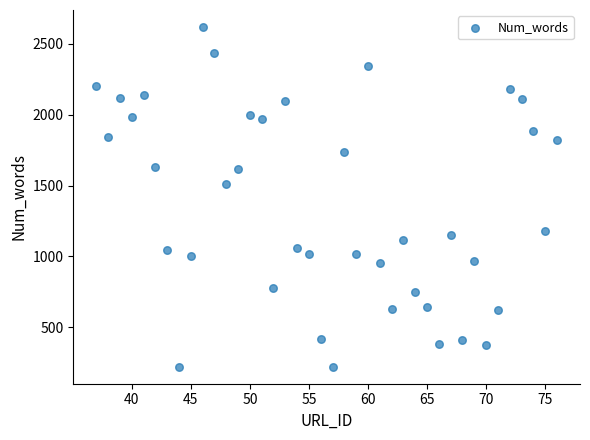

What Y value in the scatter plot is closest to 1420?

1509